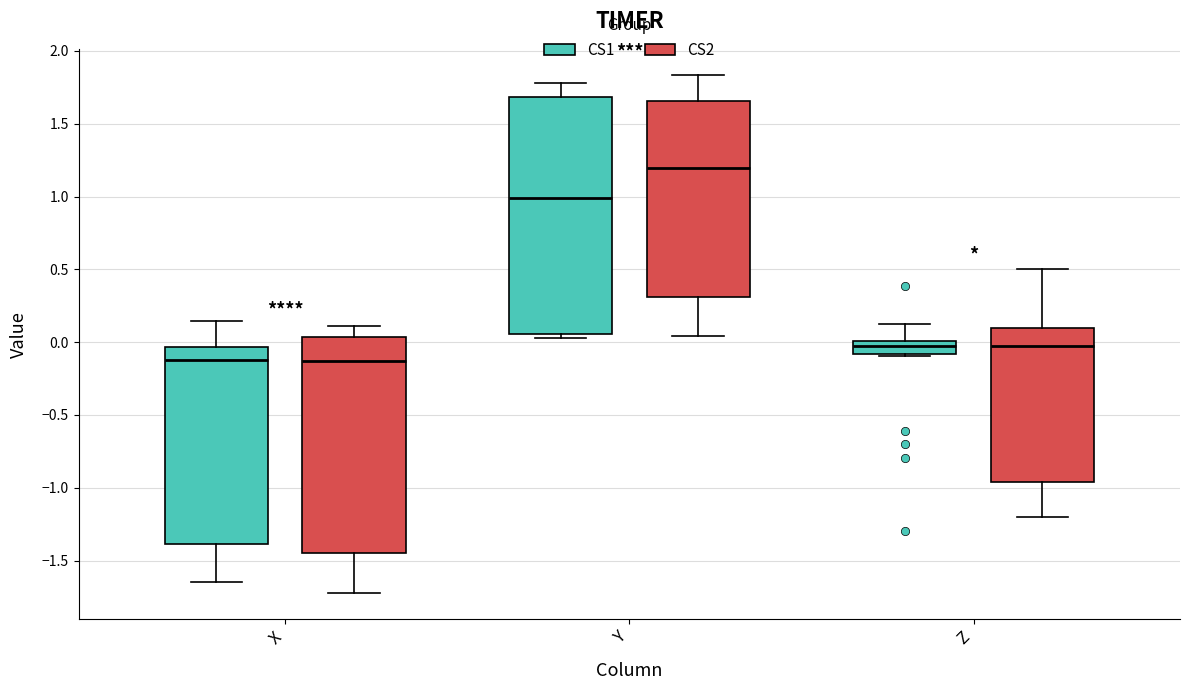

Where does the median line of the box for Y (CS1) sit on the y-axis? The values are not printed on the chart, so give them approximately, as read against the axis.

1.00